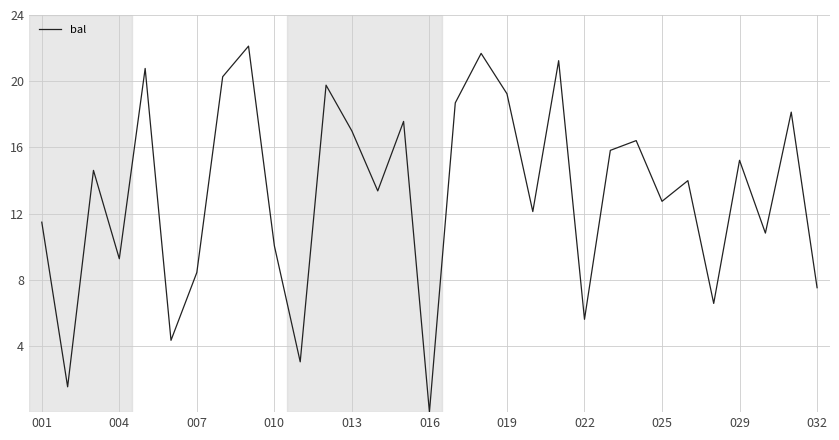

What is the maximum value shown in the chart?

22.1